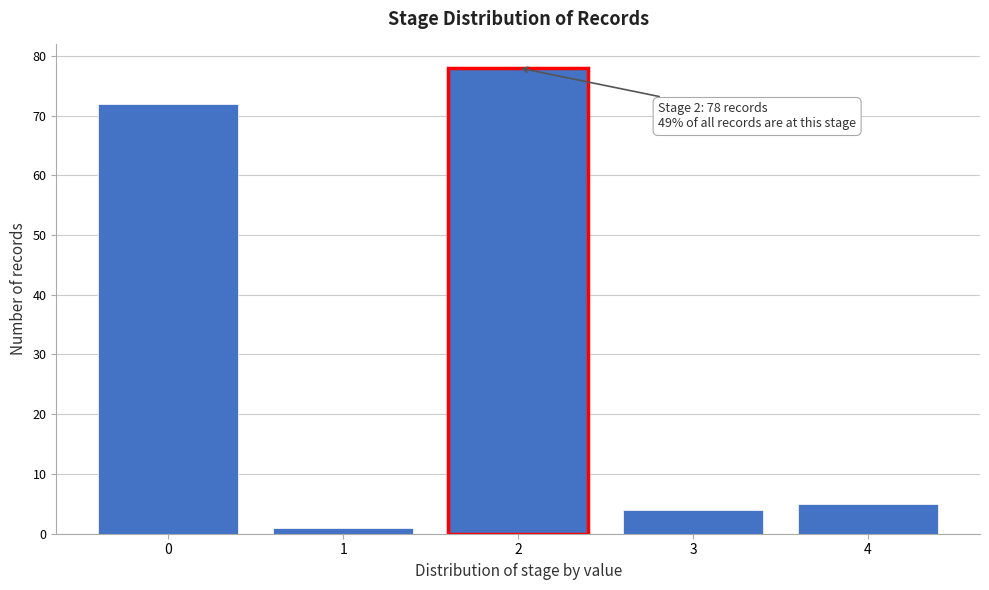

Reading left to right, what are all the values shown in this chart?

0=72	1=1	2=78	3=4	4=5